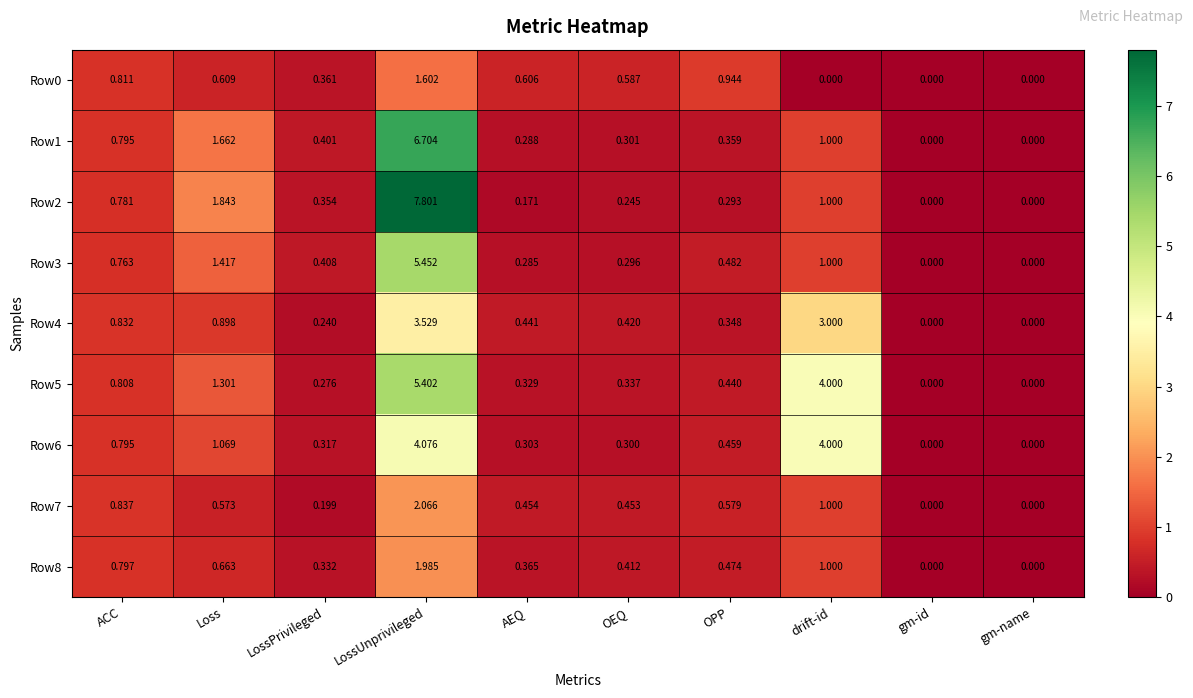

Which label corresponds to the largest value in the chart?

LossUnprivileged